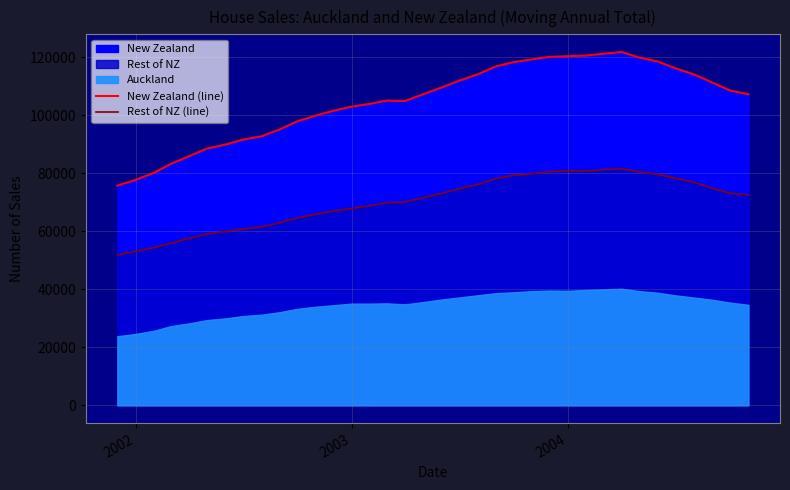

How many data points in New Zealand (line) are less than 107205?

18